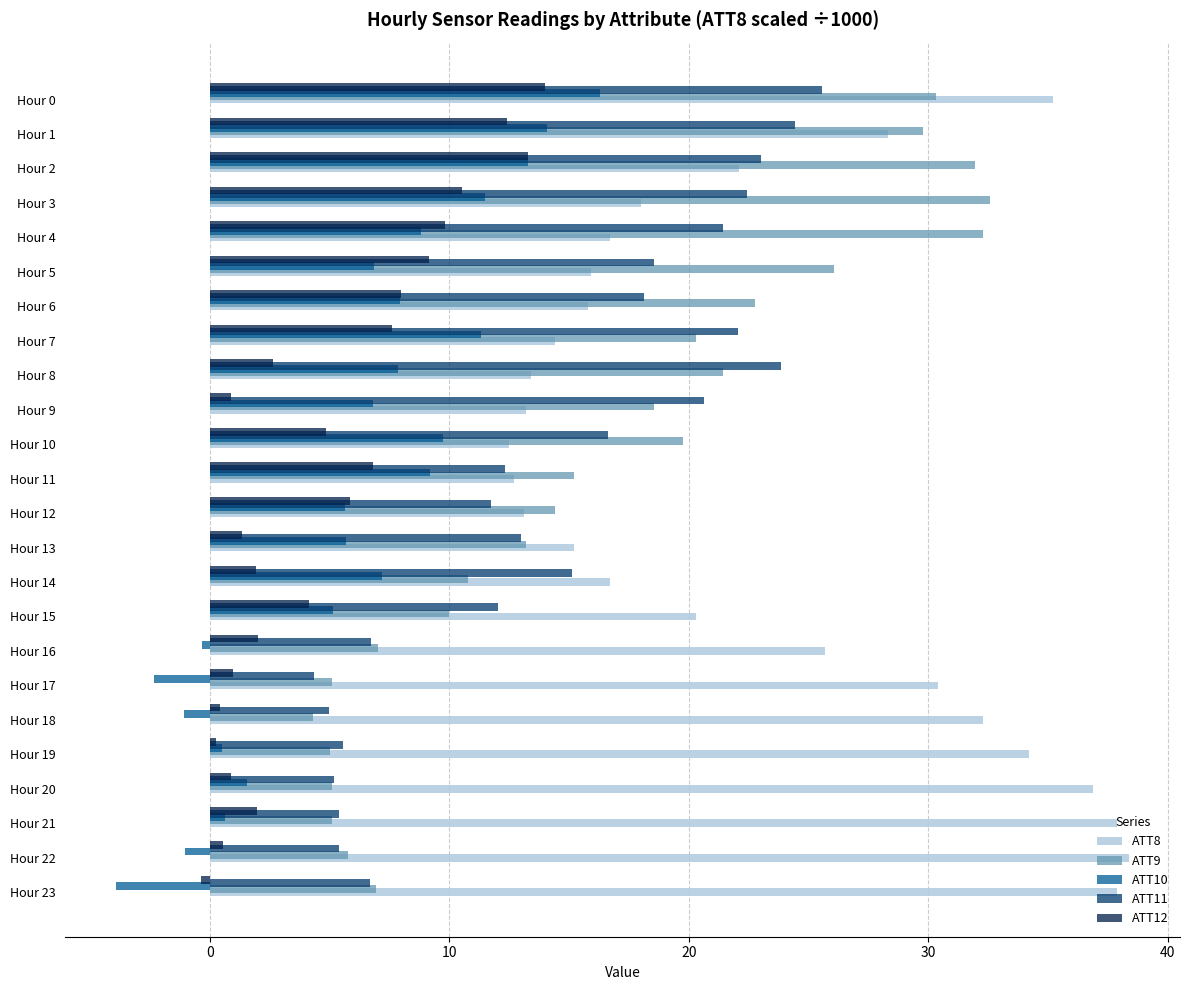

Which series has the largest range (max minus min)?

ATT9